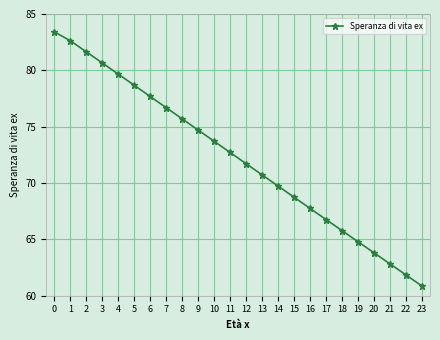

Rank the categories by value from highest to lowest.

0, 1, 2, 3, 4, 5, 6, 7, 8, 9, 10, 11, 12, 13, 14, 15, 16, 17, 18, 19, 20, 21, 22, 23